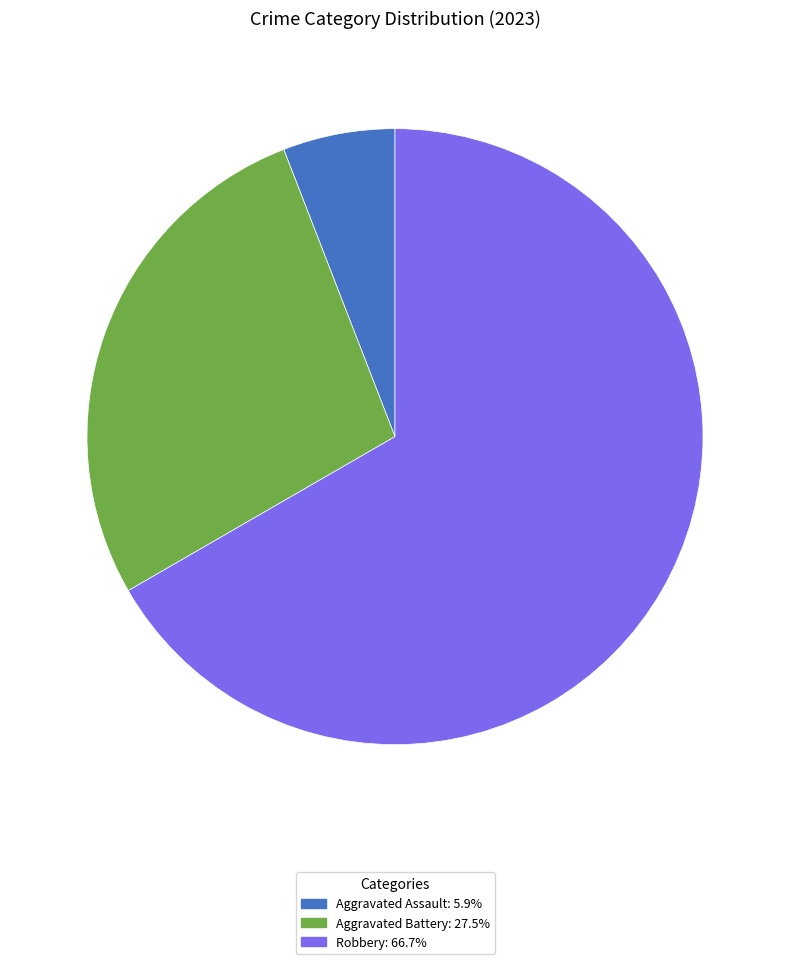

Is there a majority slice in this chart?

Yes